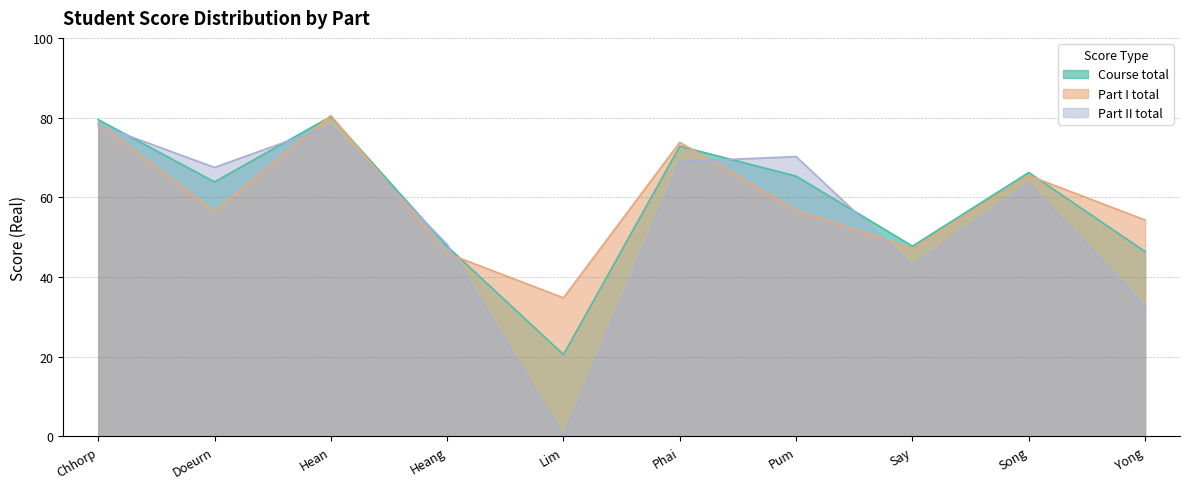

At which category does Part II total reach its first local peak?

Hean